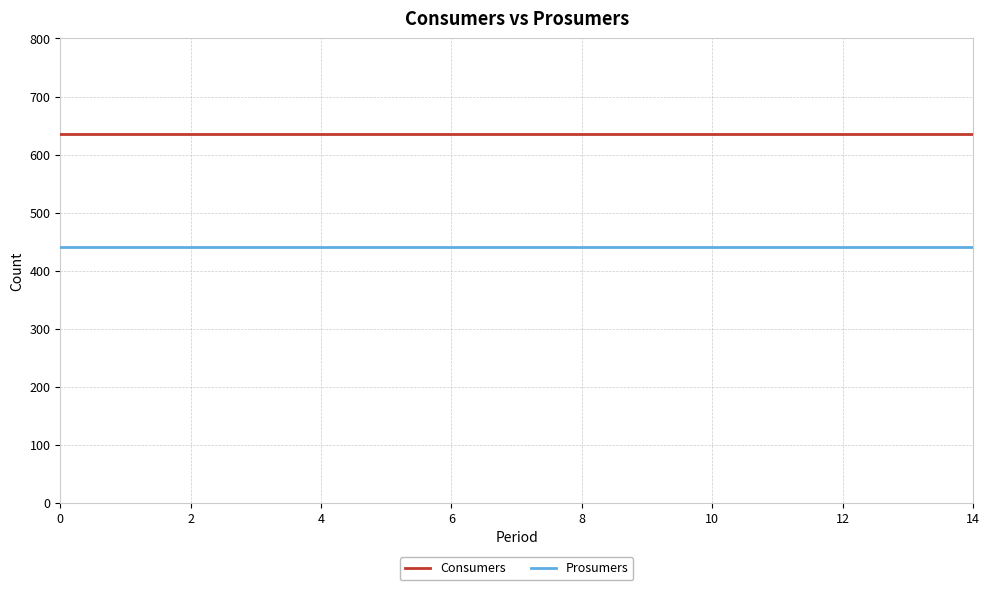

What is the highest value of the Prosumers series?

440